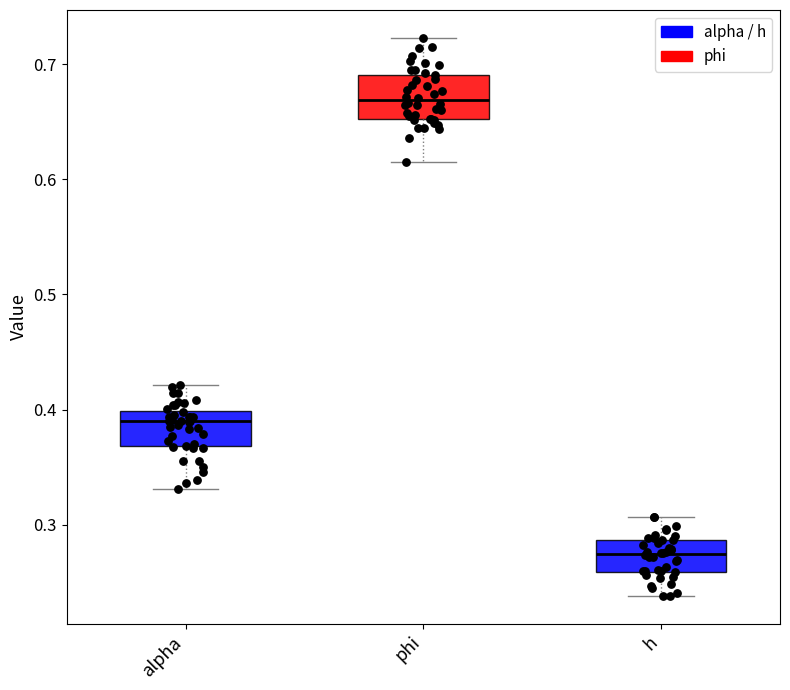

Where does the median line of the box for alpha sit on the y-axis? The values are not printed on the chart, so give them approximately, as read against the axis.

0.39